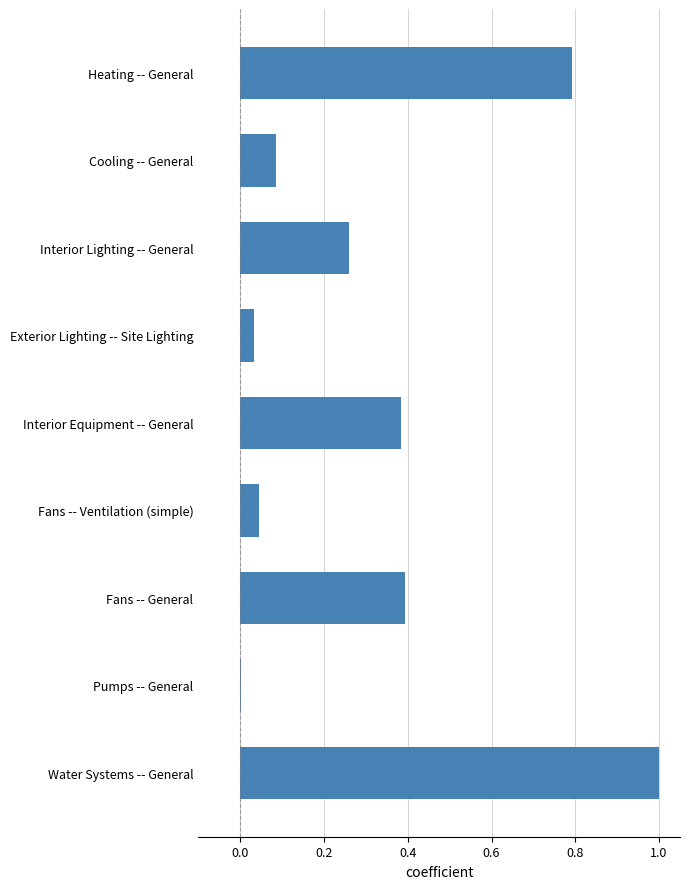

Which label corresponds to the largest value in the chart?

Water Systems -- General